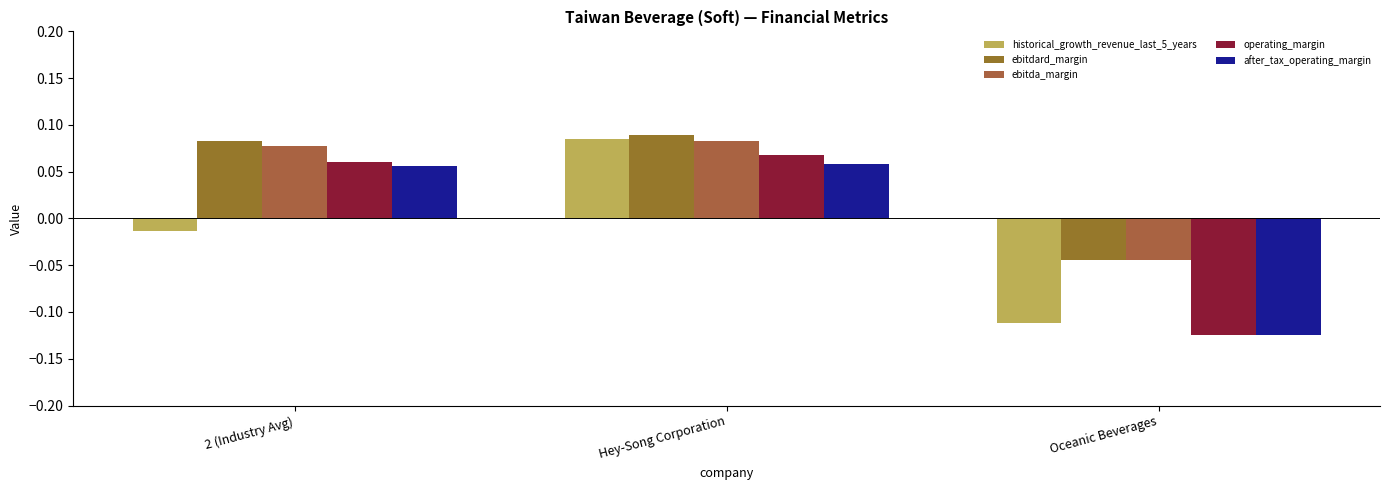

How many groups of bars are there?

3